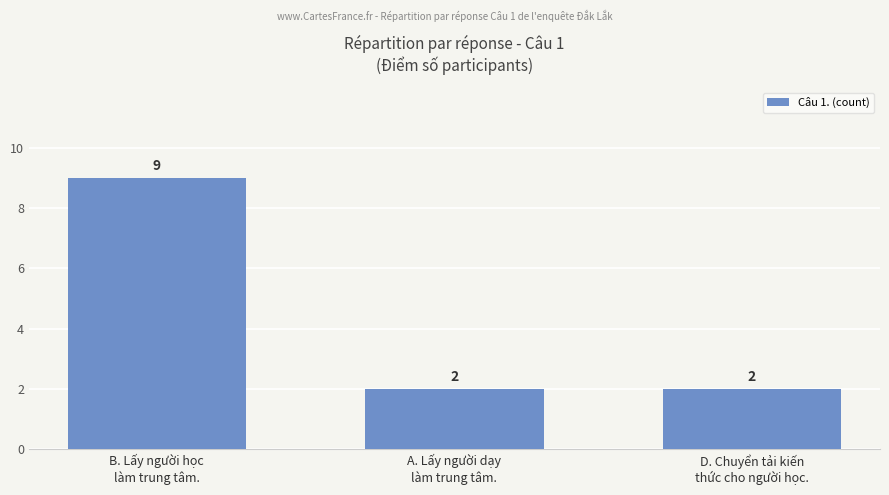

Reading left to right, what are all the values shown in this chart?

9	2	2